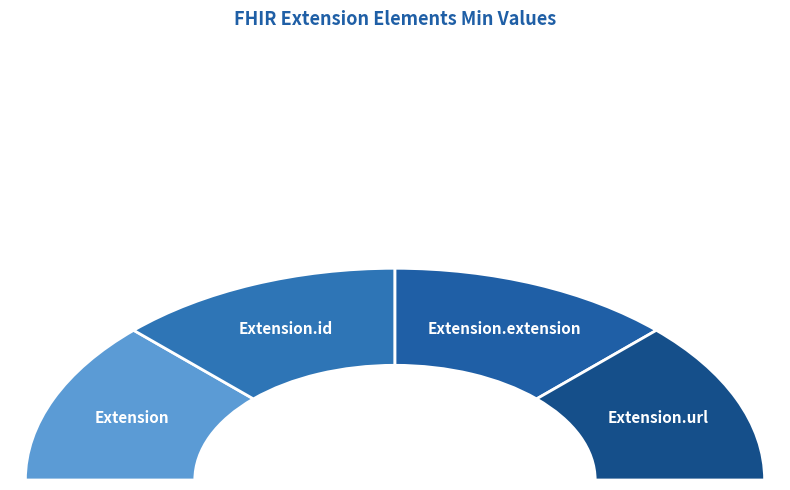

Rank the categories by value from lowest to highest.

Extension, Extension.extension, Extension.url, Extension.id